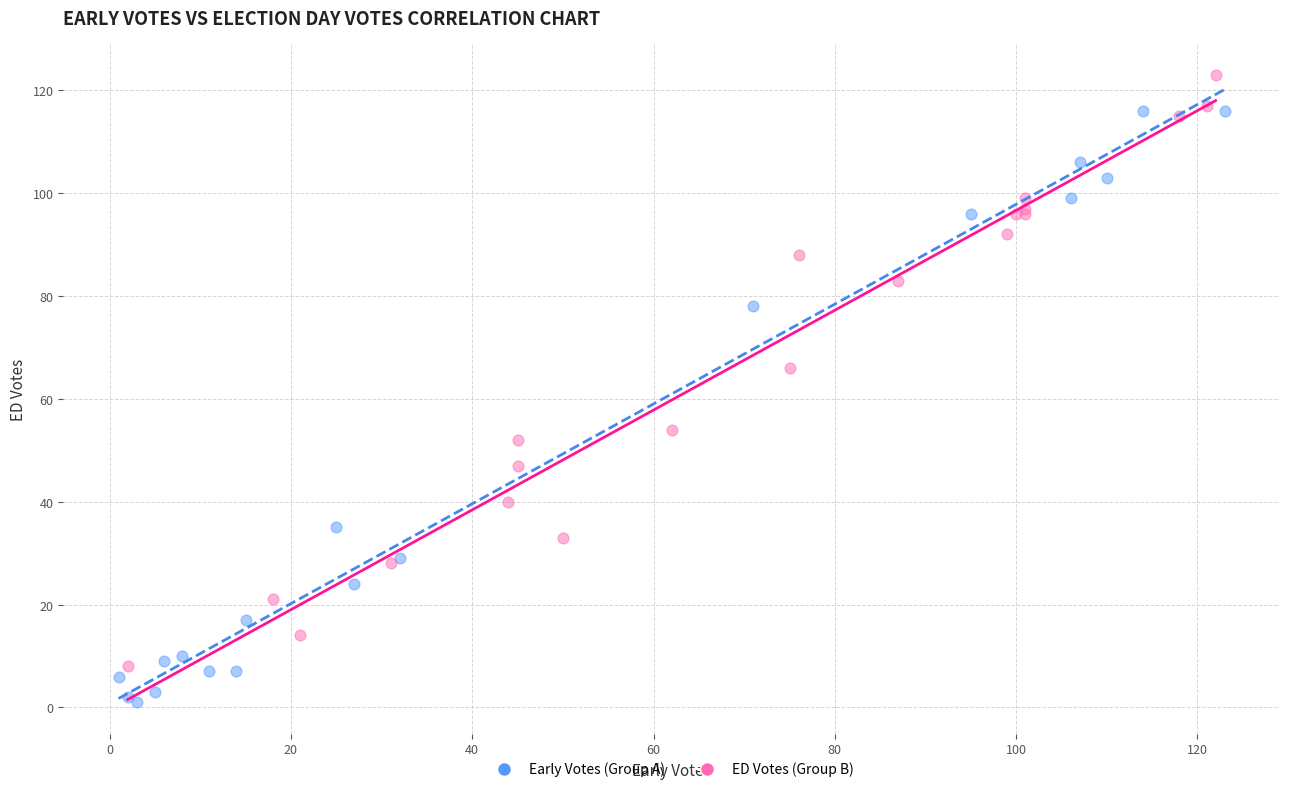

Which series reaches the minimum Y coordinate?

Early Votes (Group A)